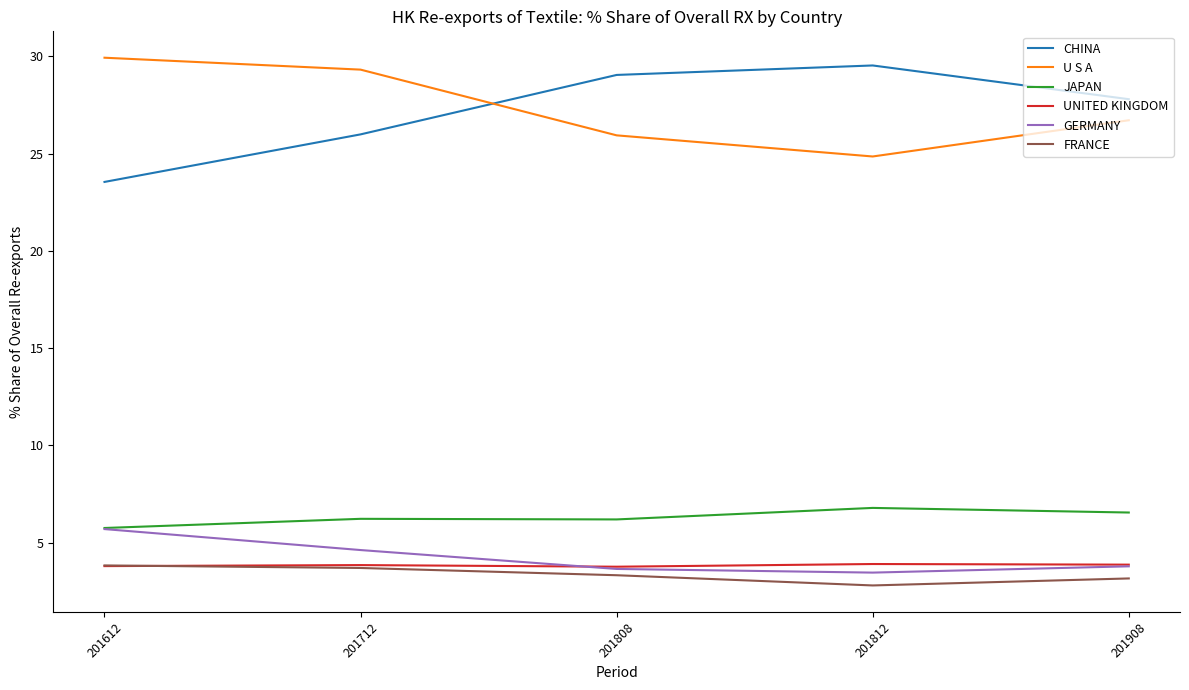

What value does the UNITED KINGDOM series have at 201908?

3.9